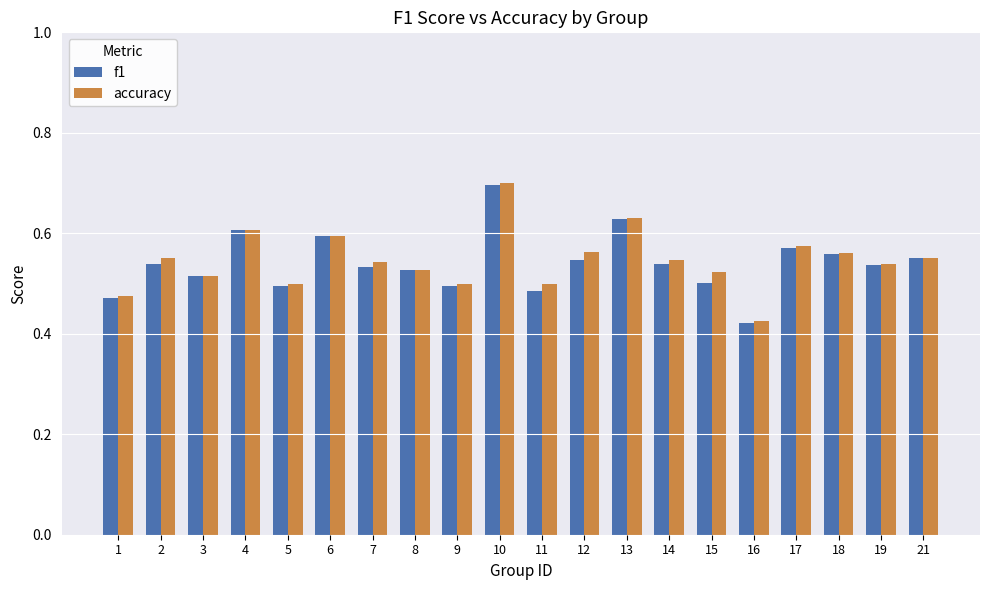

What is the sum of the accuracy values at 5 and 17?

1.1